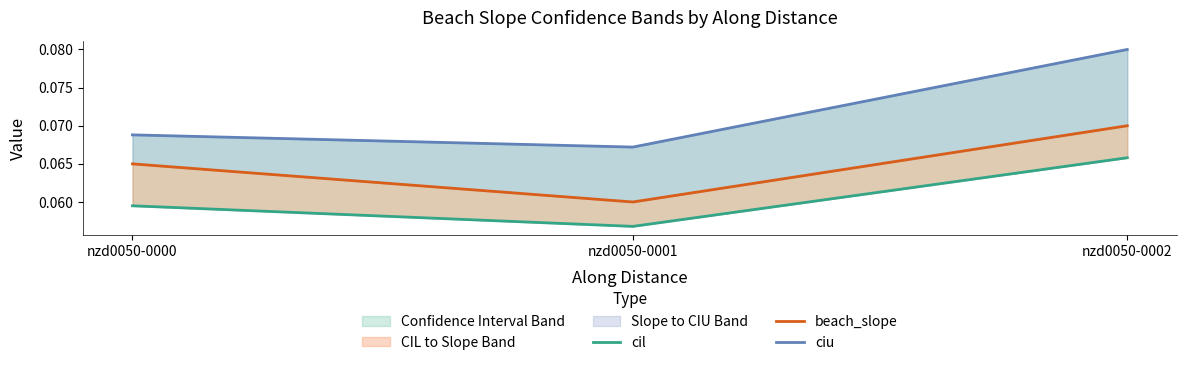

What is the sum of the cil values at nzd0050-0001 and nzd0050-0002?

0.1